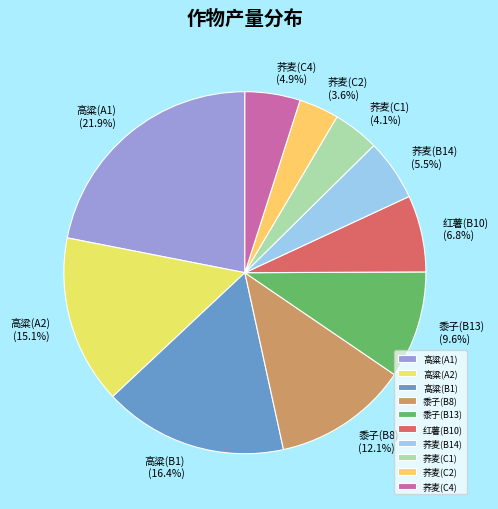

How many segments does this pie chart have?

10